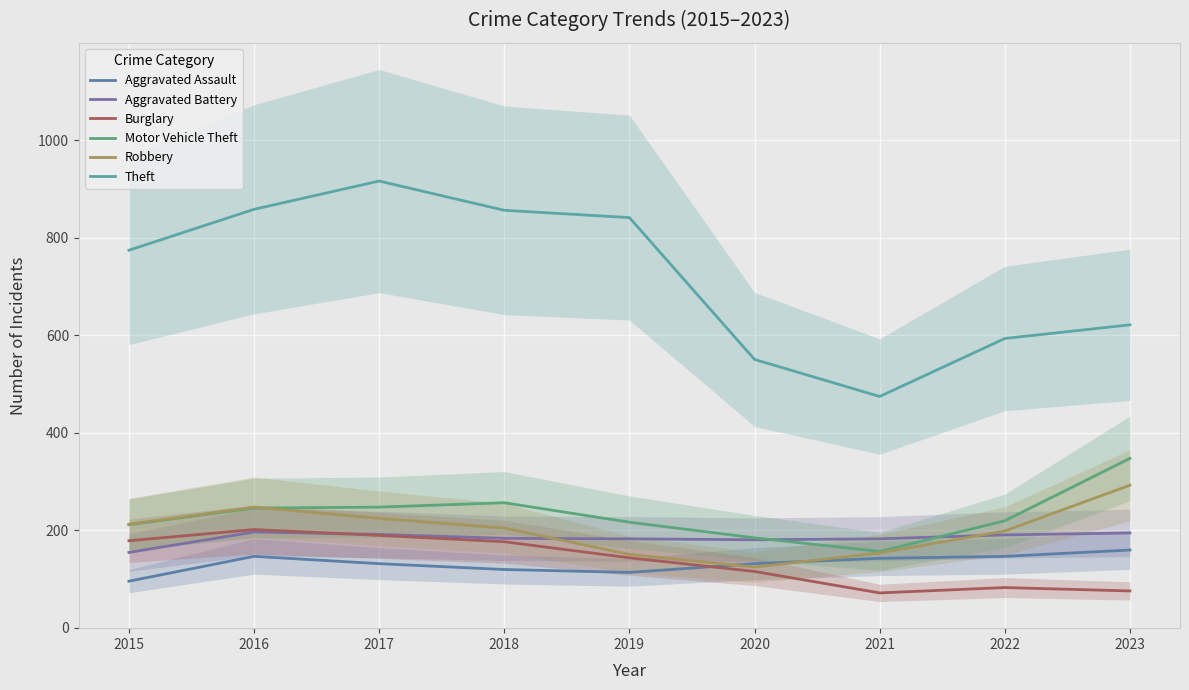

What is the greatest value displayed?

916